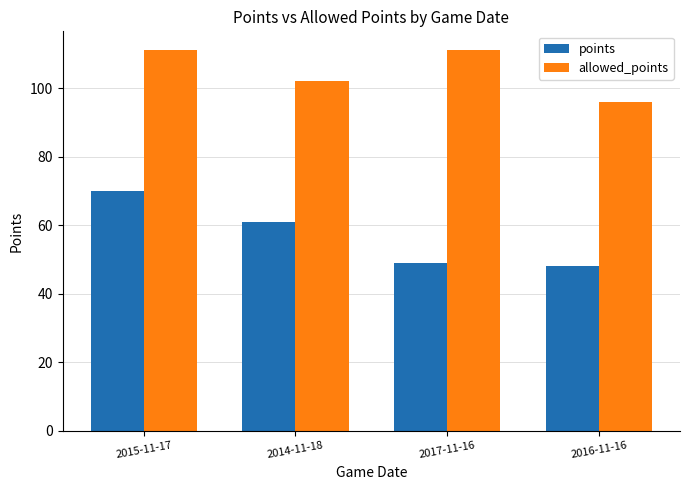

Which series has the largest range (max minus min)?

points